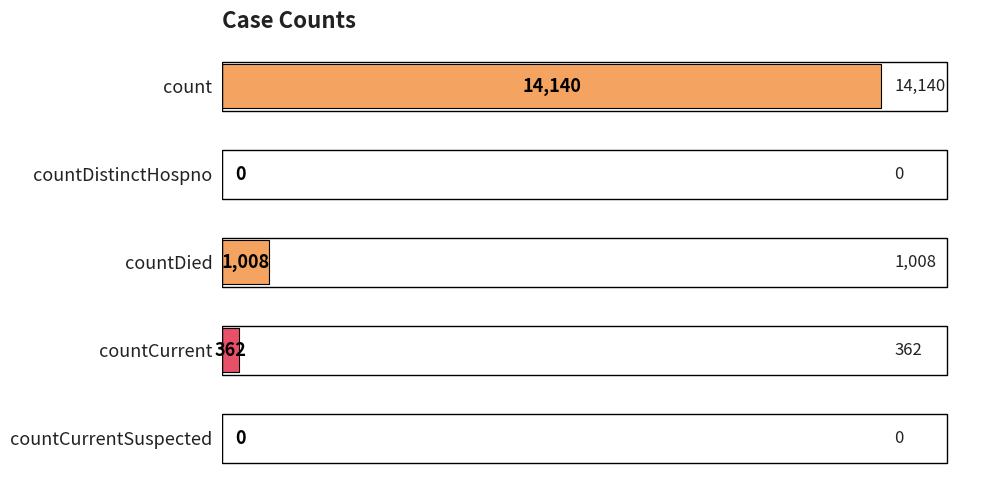

Reading left to right, what are all the values shown in this chart?

count=14140	countDistinctHospno=0	countDied=1008	countCurrent=362	countCurrentSuspected=0